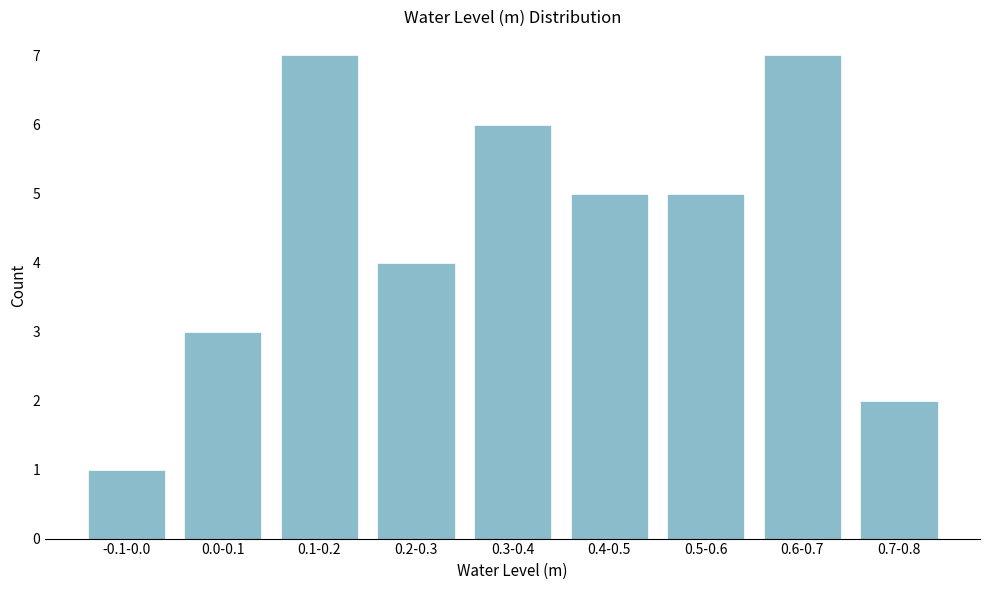

Reading left to right, what are all the values shown in this chart?

1	3	7	4	6	5	5	7	2